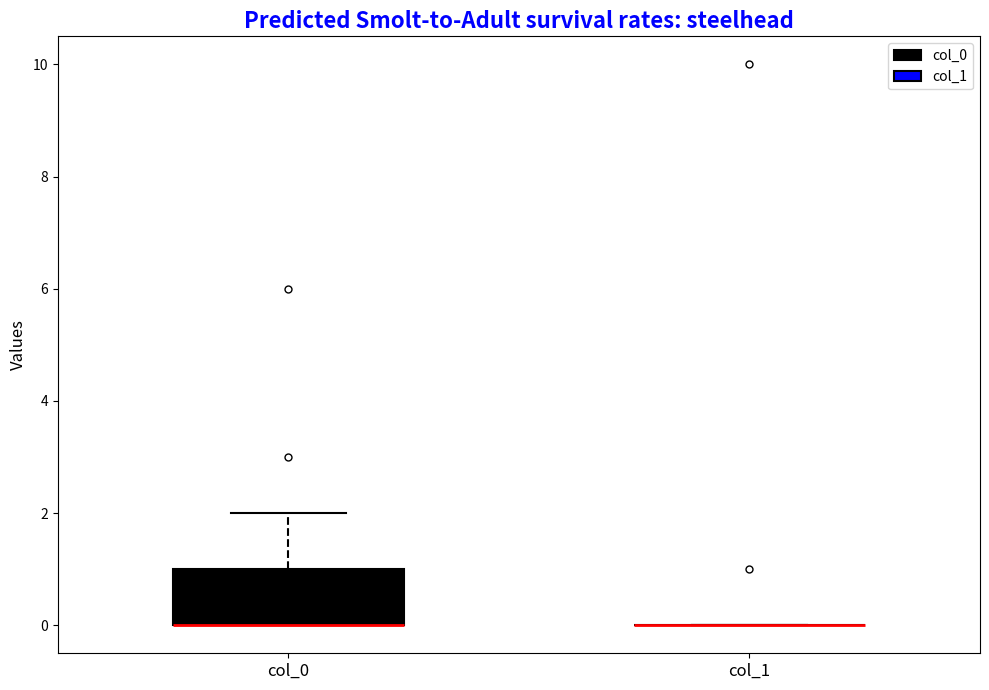

Reading left to right, transcribe this box plot: for each box, give where its median line is, the range the box spans, and where its two whiskers end, as read against the y-axis. The values are not printed on the chart, so give them approximately, as read against the axis.

col_0: median 0 (drawn on the box's lower edge), box 0 to 1, whiskers 0 to 2
col_1: box collapsed to a line at 0, whiskers 0 to 0